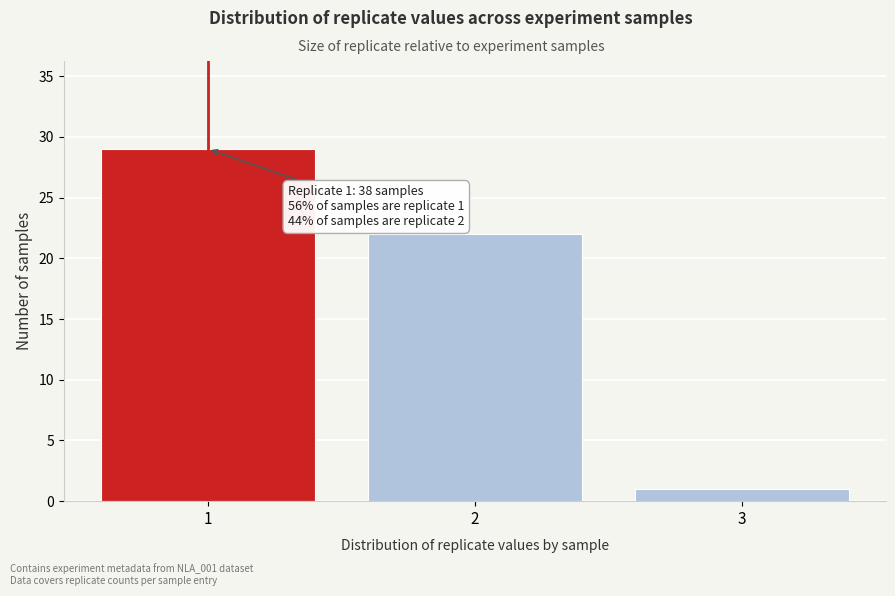

Reading left to right, list all the values displayed in this chart.

1=29	2=22	3=1